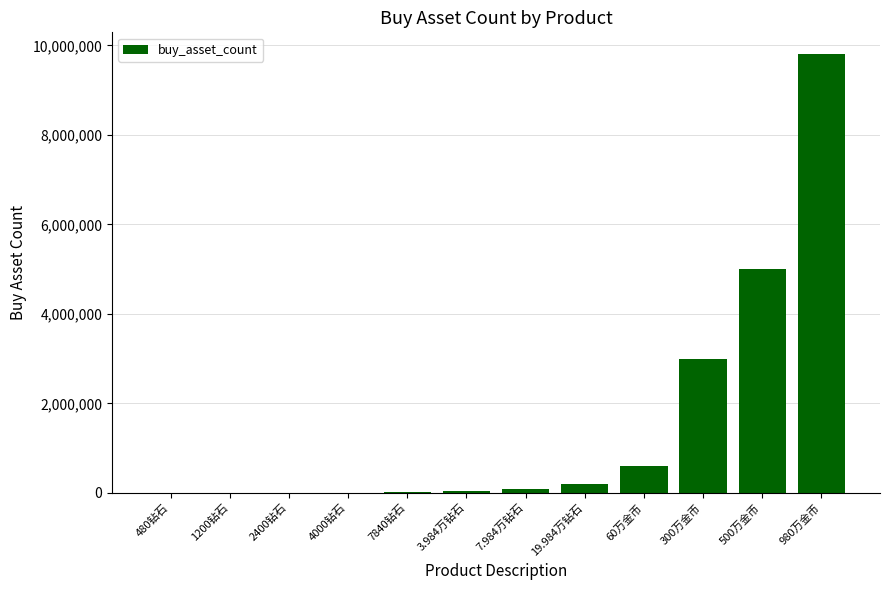

What is the sum of all values?

18735440